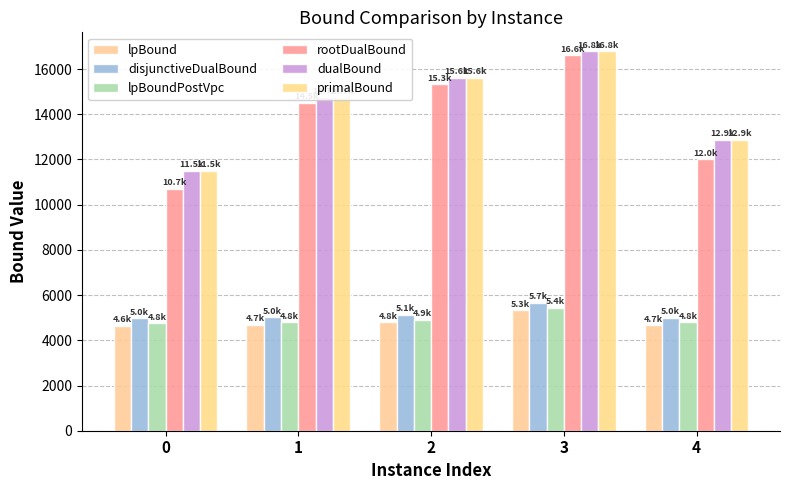

The value of rootDualBound at 1 is 9482.6. True or false?

False